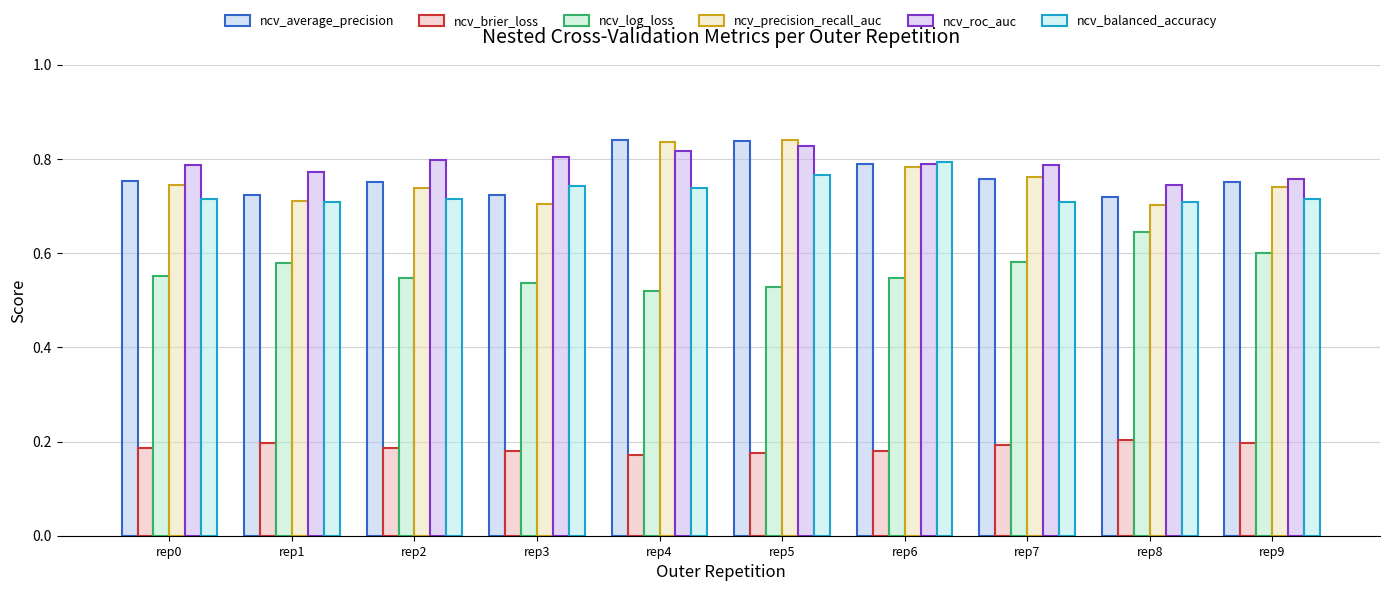

Count the number of data series in this chart.

6